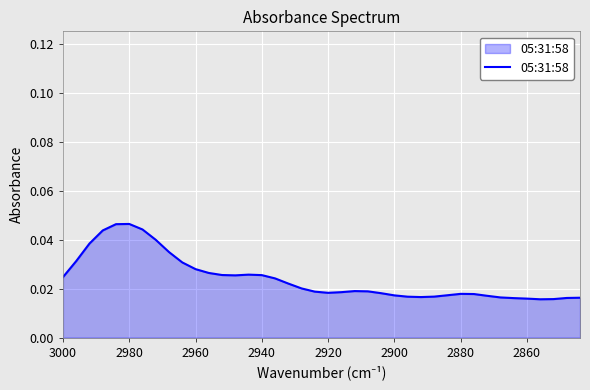

How many lines are shown in the chart?

1